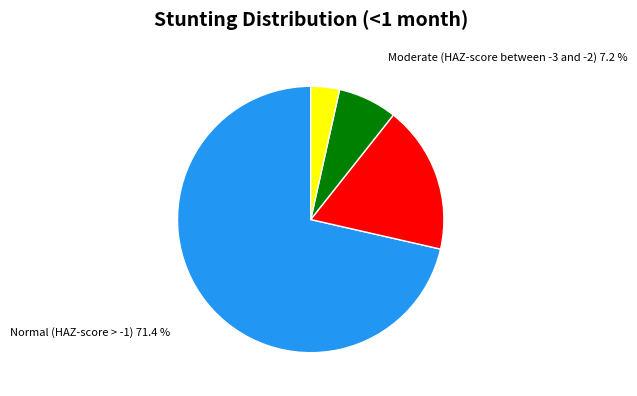

To the nearest percent, what is the average slice percentage?

25%